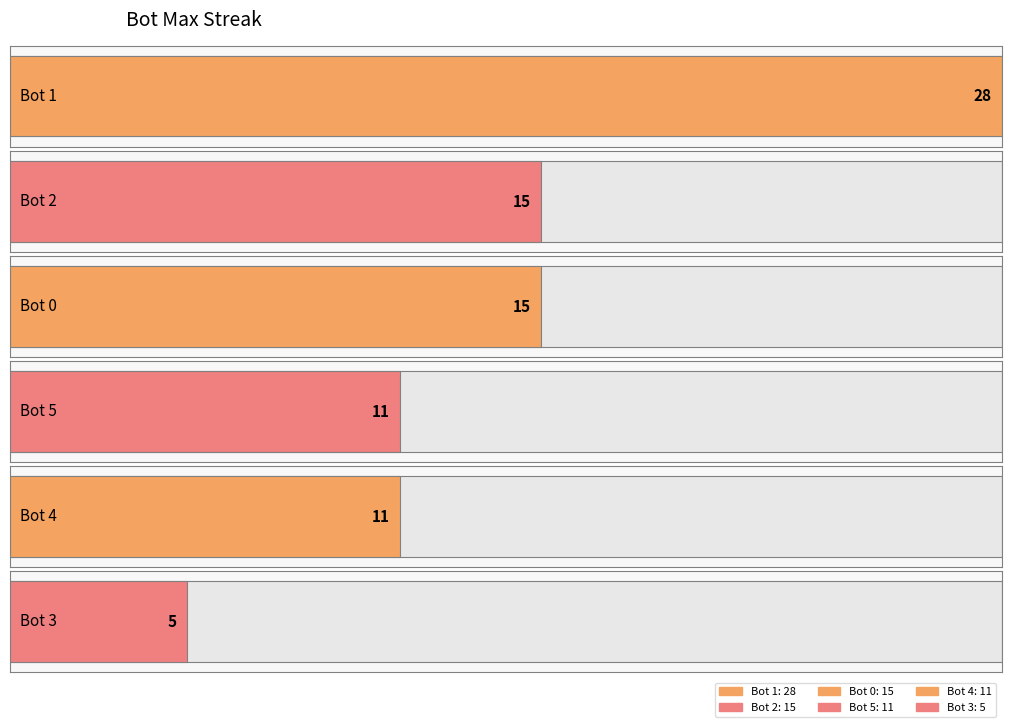

Which category has the highest value across all series?

1